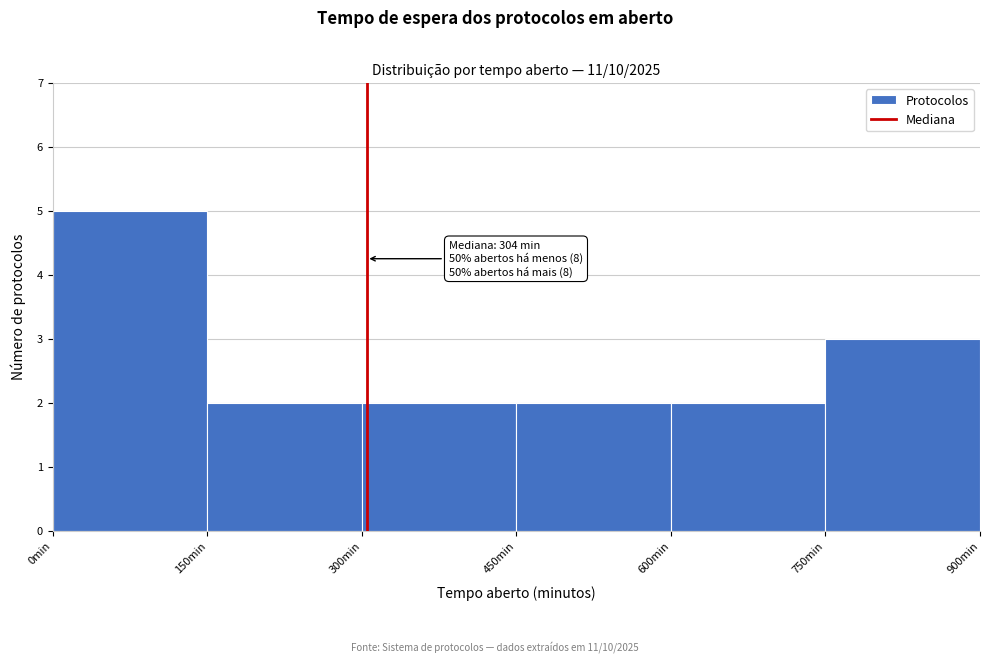

Over which range of the x-axis is the bar tallest?

0 to 150